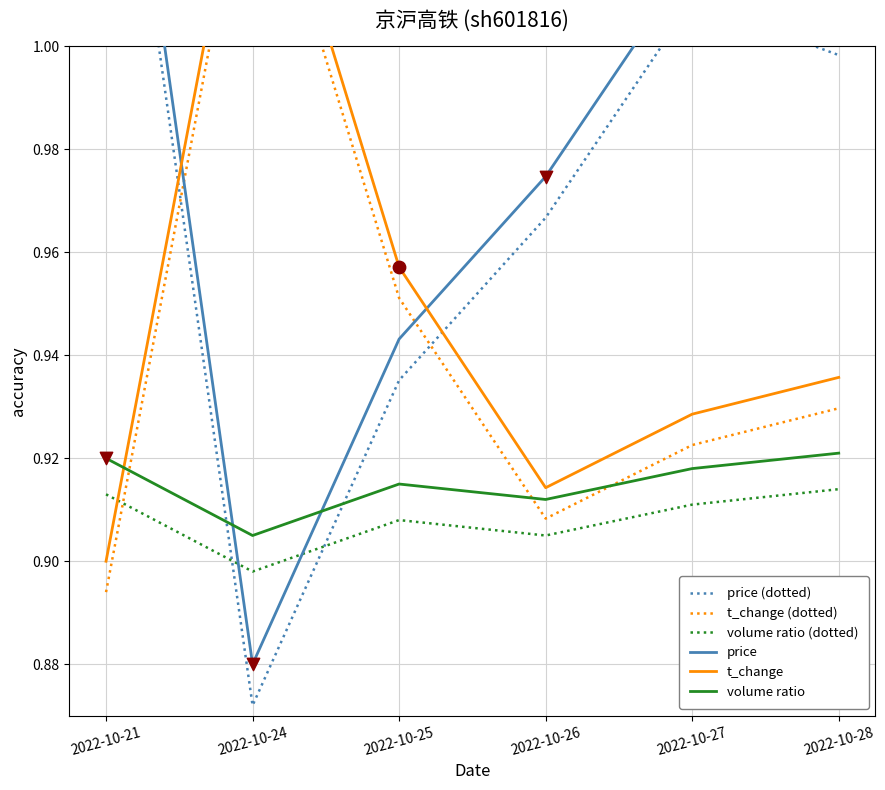

Which series reaches the maximum Y coordinate?

price